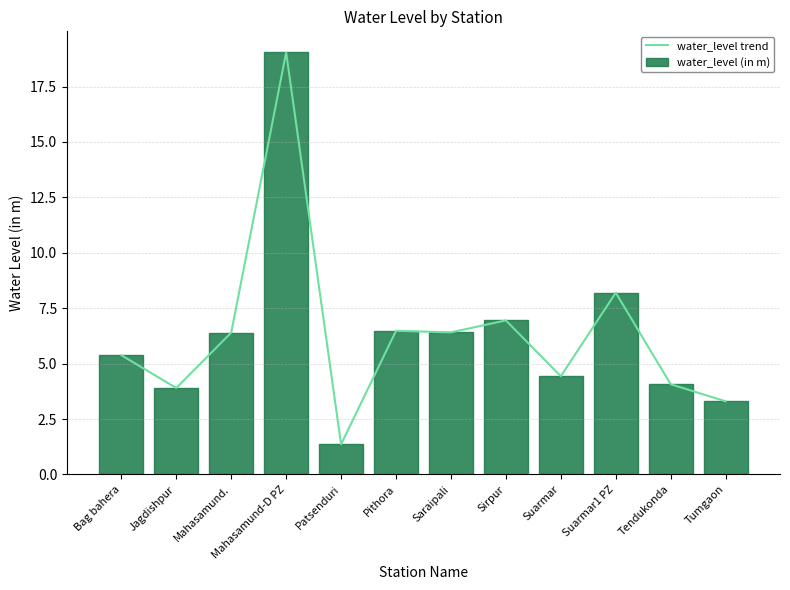

Where does the water_level (in m) series first go above 6?

Mahasamund.